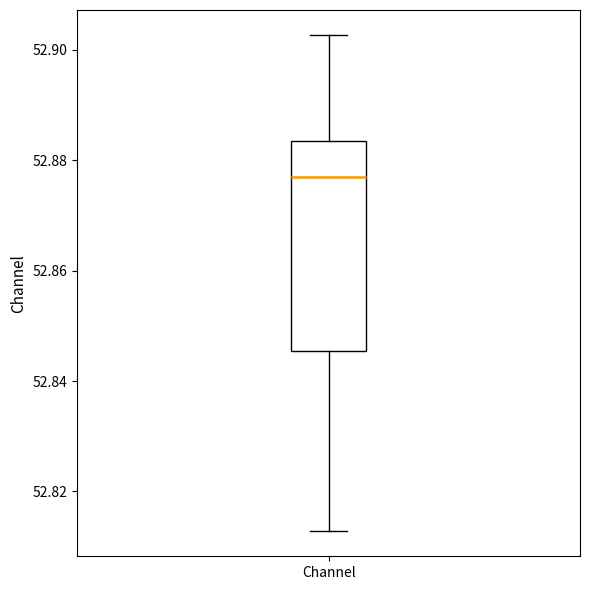

Transcribe this box plot: give where the median line is, the range the box spans, and where the two whiskers end, as read against the y-axis. The values are not printed on the chart, so give them approximately, as read against the axis.

median 52.878, box 52.846 to 52.884, whiskers 52.812 to 52.902